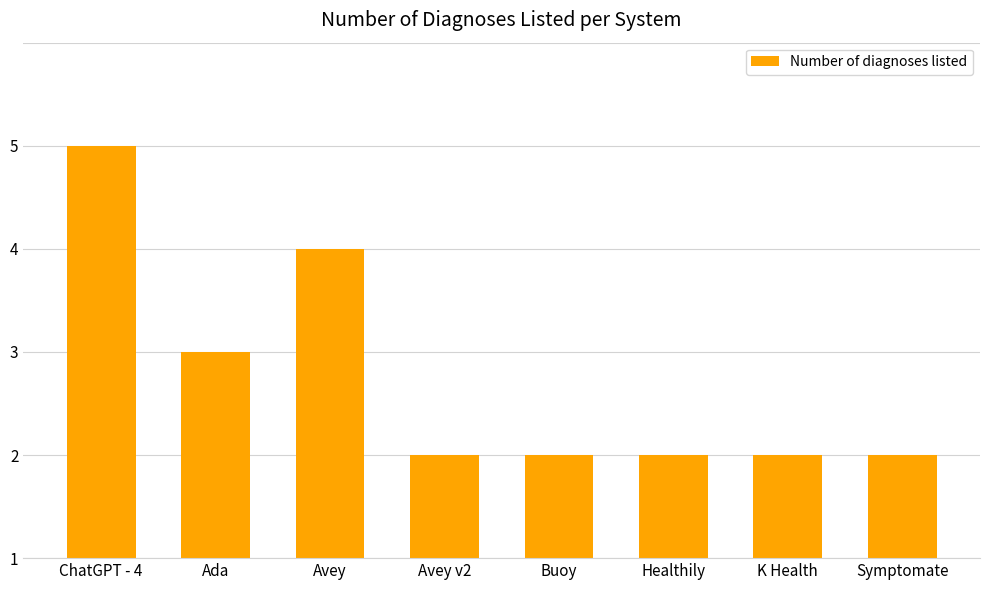

What is the sum of the values at Symptomate and Avey v2?

2